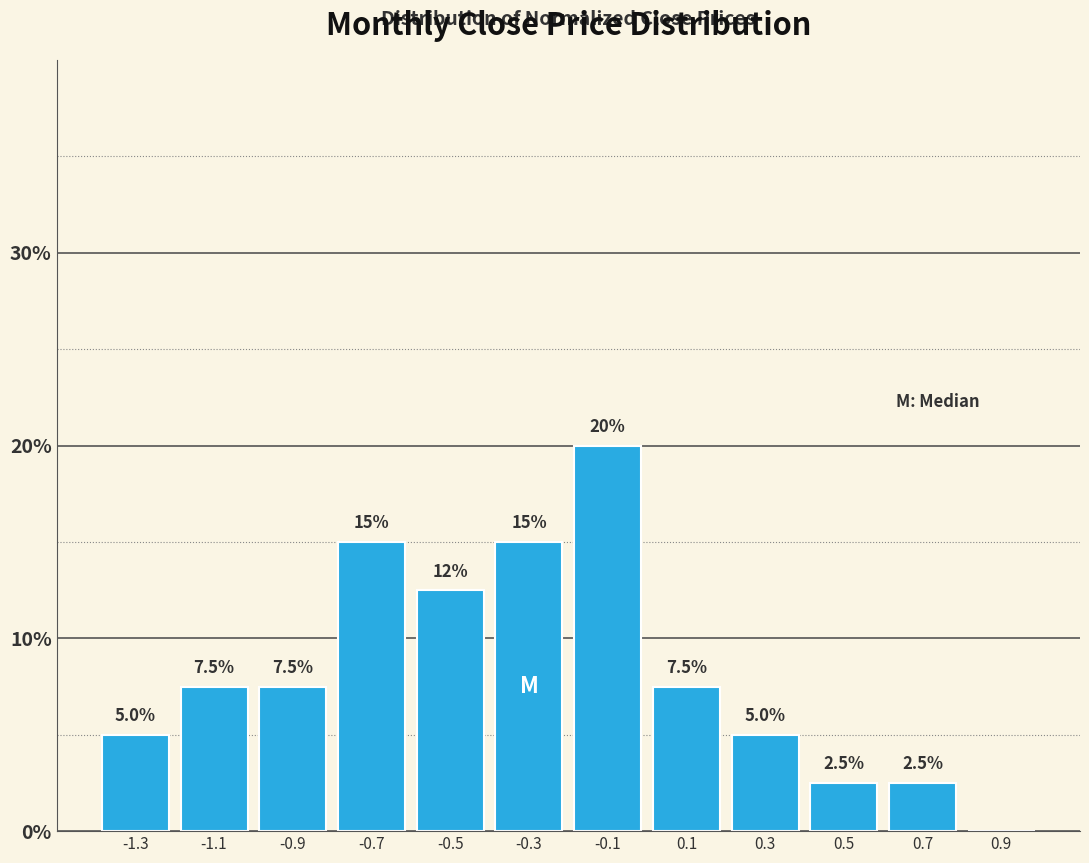

Over which range of the x-axis is the bar tallest?

-0.2 to 0.0